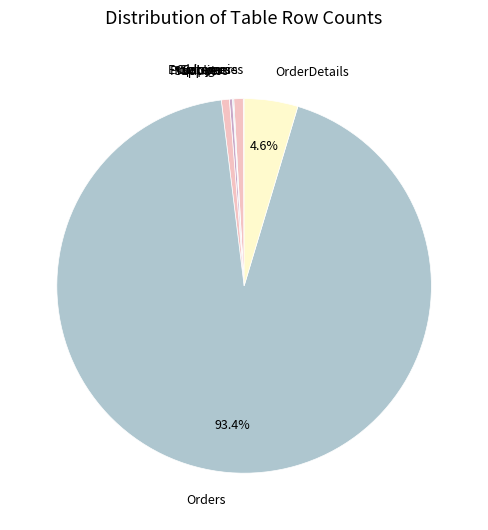

Combined, do Customers and Products account for over 50%?

No